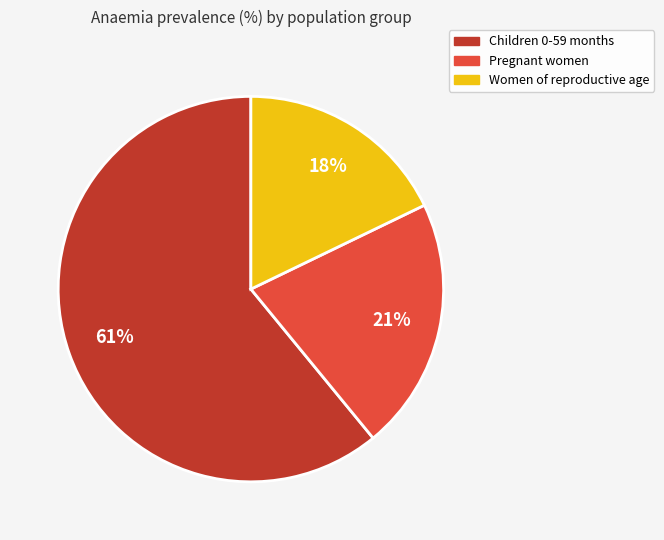

True or false: Children 0-59 months accounts for 61% of the total.

True